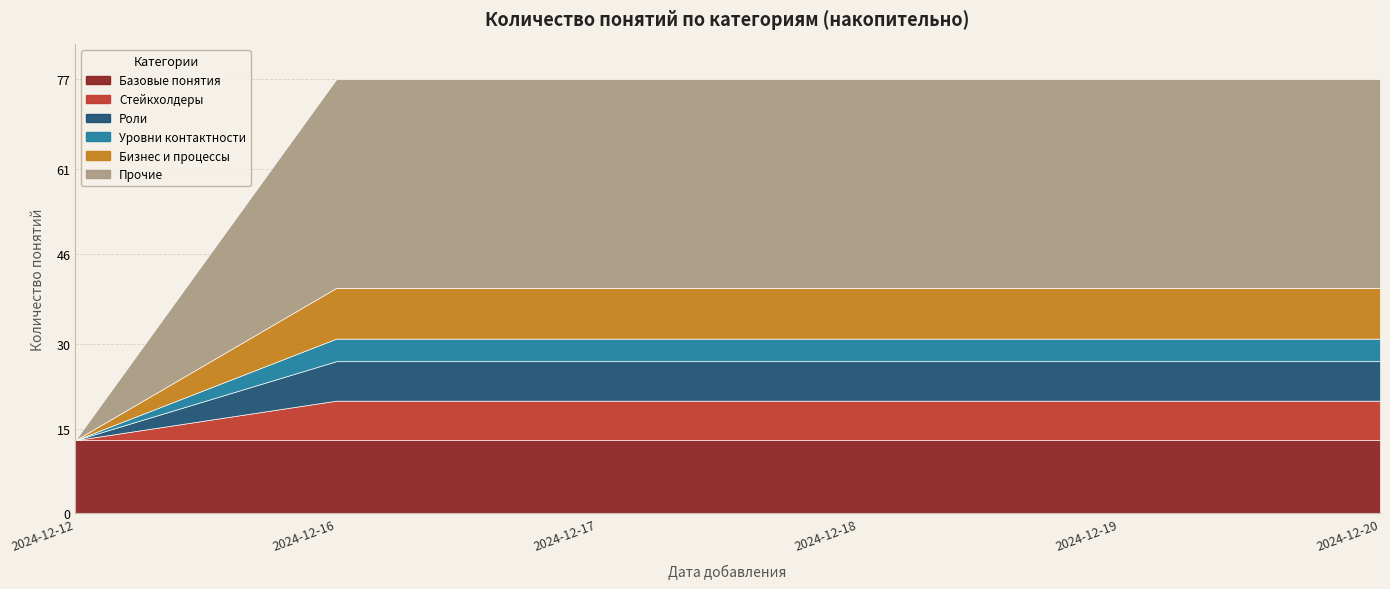

What is the greatest value displayed?

37